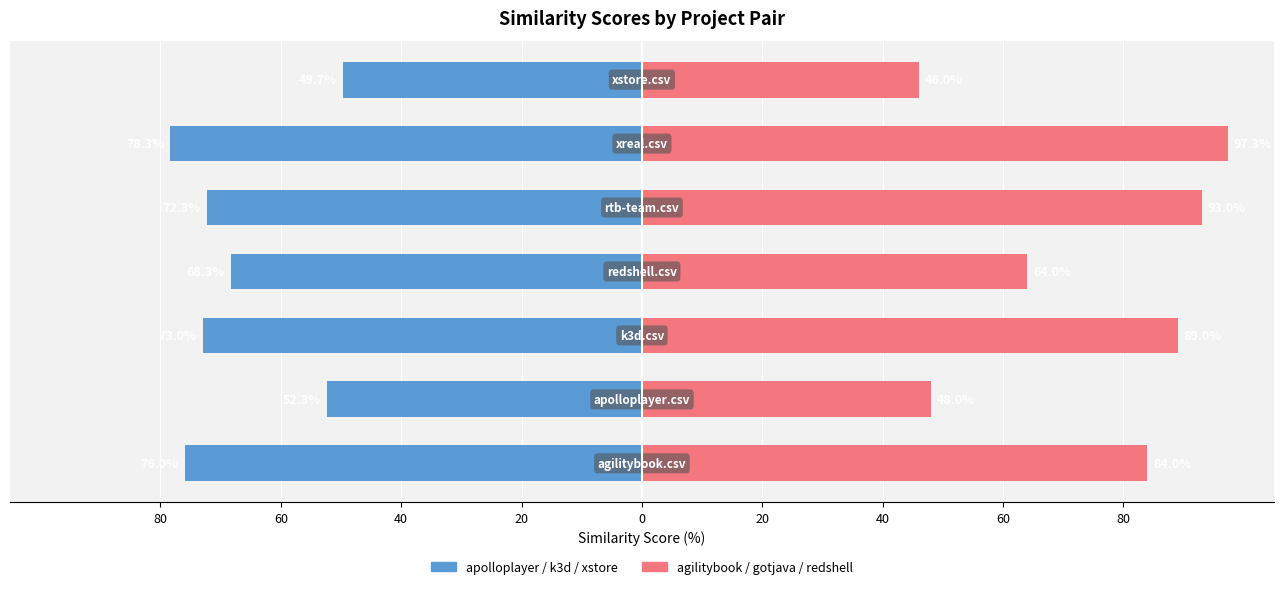

Are the bars horizontal?

Yes